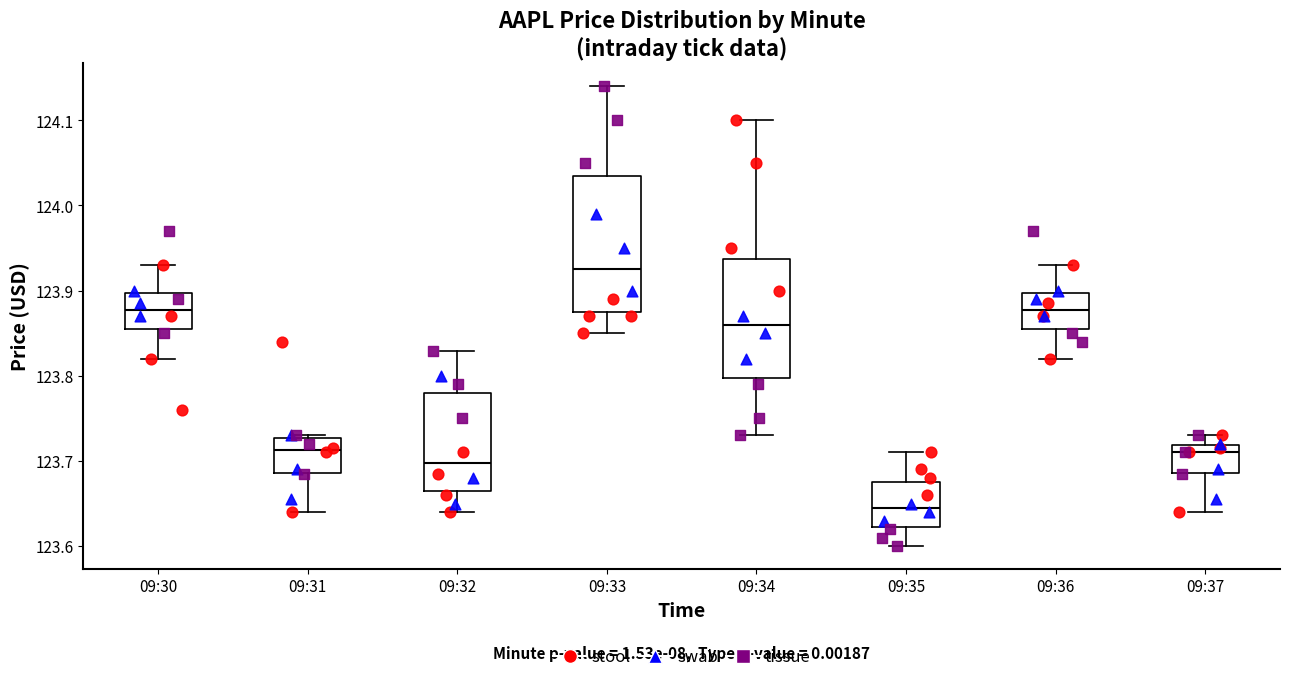

Reading left to right, transcribe this box plot: for each box, give where its median line is, the range the box spans, and where its two whiskers end, as read against the y-axis. The values are not printed on the chart, so give them approximately, as read against the axis.

09:30: median 123.88, box 123.86 to 123.90, whiskers 123.82 to 123.93
09:31: median 123.71, box 123.69 to 123.73, whiskers 123.64 to 123.73
09:32: median 123.70, box 123.67 to 123.78, whiskers 123.64 to 123.83
09:33: median 123.93, box 123.88 to 124.04, whiskers 123.85 to 124.14
09:34: median 123.86, box 123.80 to 123.94, whiskers 123.73 to 124.10
09:35: median 123.65, box 123.62 to 123.68, whiskers 123.60 to 123.71
09:36: median 123.88, box 123.86 to 123.90, whiskers 123.82 to 123.93
09:37: median 123.71, box 123.69 to 123.72, whiskers 123.64 to 123.73